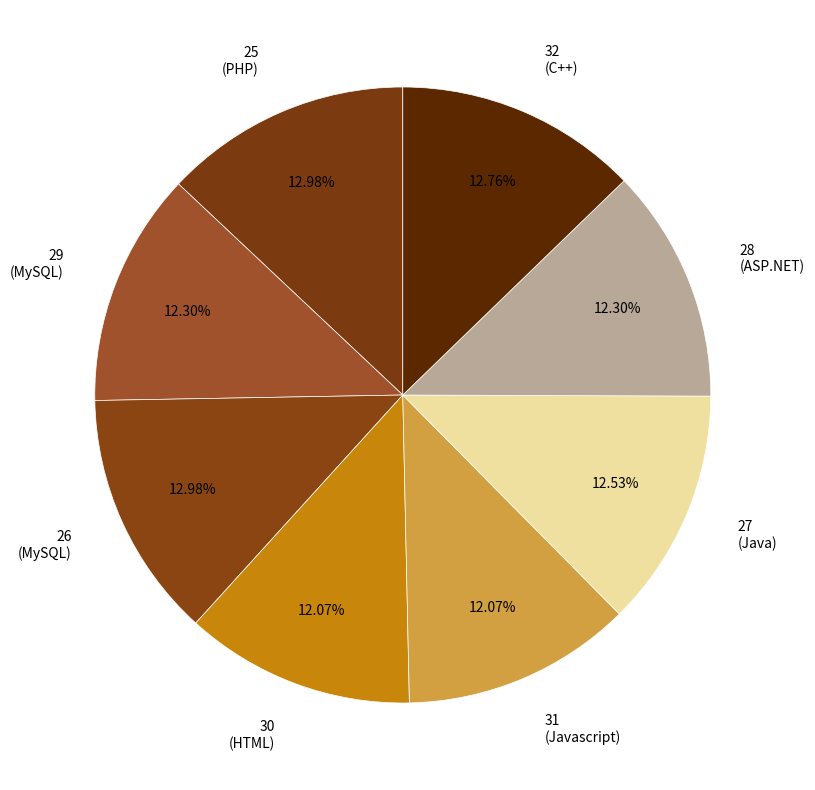

To the nearest percent, what is the average slice percentage?

12%